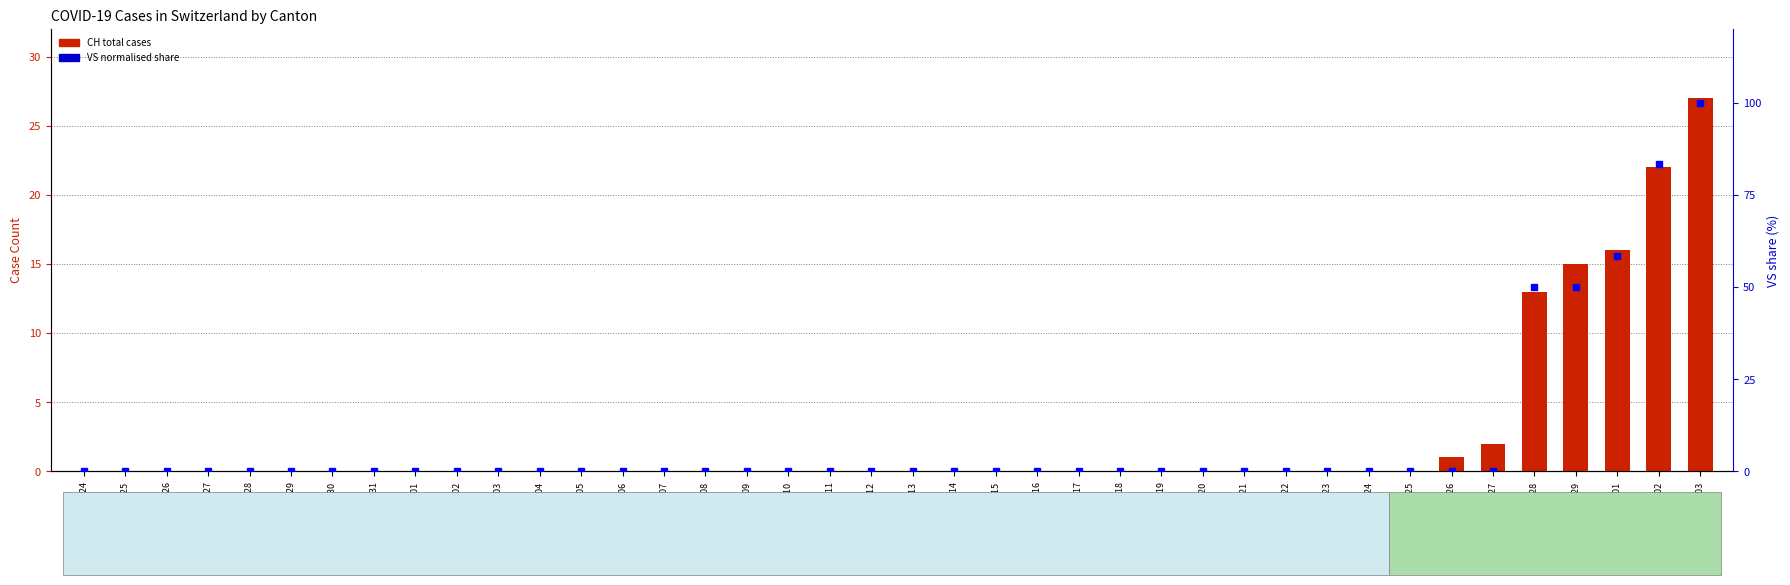

Reading left to right, what are all the values shown in this chart?

CH total: 2020-01-24=0.0	2020-01-25=0.0	2020-01-26=0.0	2020-01-27=0.0	2020-01-28=0.0	2020-01-29=0.0	2020-01-30=0.0	2020-01-31=0.0	2020-02-01=0.0	2020-02-02=0.0	2020-02-03=0.0	2020-02-04=0.0	2020-02-05=0.0	2020-02-06=0.0	2020-02-07=0.0	2020-02-08=0.0	2020-02-09=0.0	2020-02-10=0.0	2020-02-11=0.0	2020-02-12=0.0	2020-02-13=0.0	2020-02-14=0.0	2020-02-15=0.0	2020-02-16=0.0	2020-02-17=0.0	2020-02-18=0.0	2020-02-19=0.0	2020-02-20=0.0	2020-02-21=0.0	2020-02-22=0.0	2020-02-23=0.0	2020-02-24=0.0	2020-02-25=0.0	2020-02-26=1.0	2020-02-27=2.0	2020-02-28=13.0	2020-02-29=15.0	2020-03-01=16.0	2020-03-02=22.0	2020-03-03=27.0
VS (normalised): 2020-01-24=0.0	2020-01-25=0.0	2020-01-26=0.0	2020-01-27=0.0	2020-01-28=0.0	2020-01-29=0.0	2020-01-30=0.0	2020-01-31=0.0	2020-02-01=0.0	2020-02-02=0.0	2020-02-03=0.0	2020-02-04=0.0	2020-02-05=0.0	2020-02-06=0.0	2020-02-07=0.0	2020-02-08=0.0	2020-02-09=0.0	2020-02-10=0.0	2020-02-11=0.0	2020-02-12=0.0	2020-02-13=0.0	2020-02-14=0.0	2020-02-15=0.0	2020-02-16=0.0	2020-02-17=0.0	2020-02-18=0.0	2020-02-19=0.0	2020-02-20=0.0	2020-02-21=0.0	2020-02-22=0.0	2020-02-23=0.0	2020-02-24=0.0	2020-02-25=0.0	2020-02-26=0.0	2020-02-27=0.0	2020-02-28=50.0	2020-02-29=50.0	2020-03-01=58.3	2020-03-02=83.3	2020-03-03=100.0